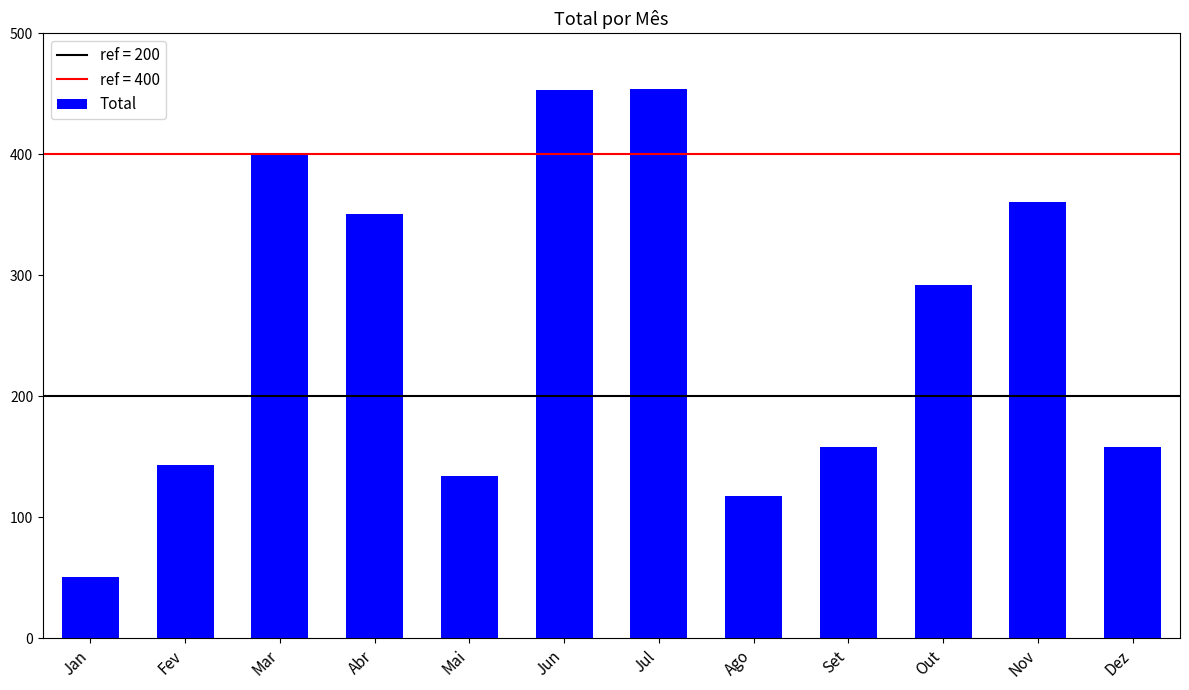

Approximately how many times larger is the value at Abr compared to Jun?

0.8